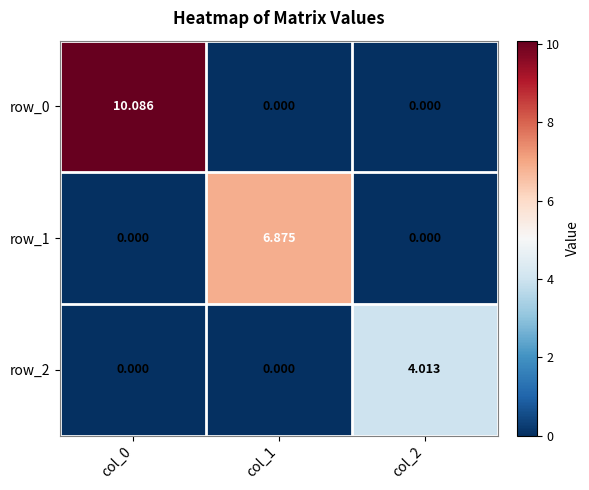

Which label corresponds to the largest value in the chart?

col_0